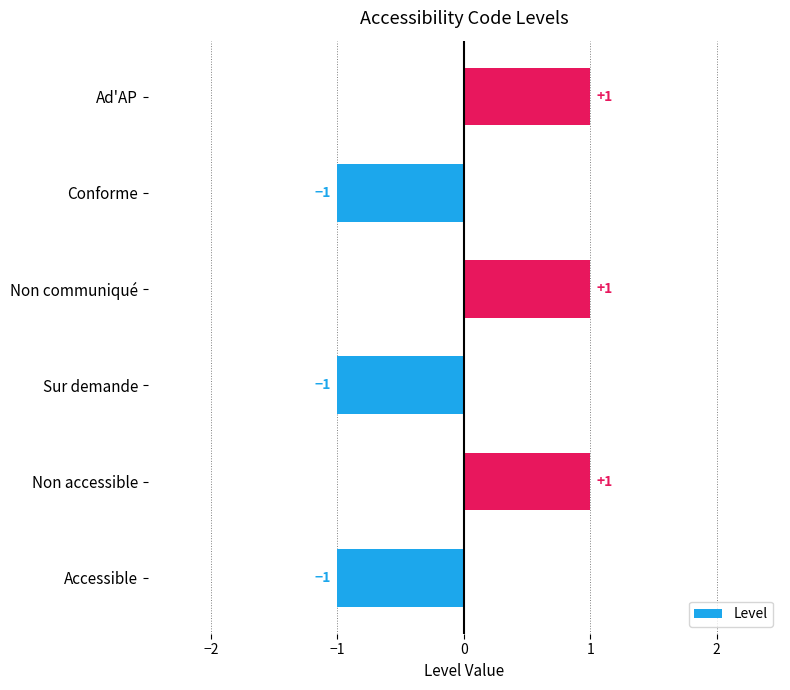

How many positive values are there?

3